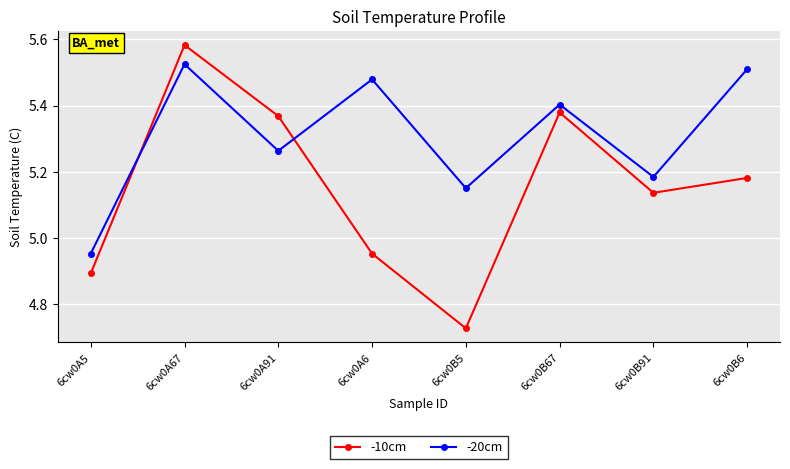

What is the label of the 4th point from the left?

6cw0A6